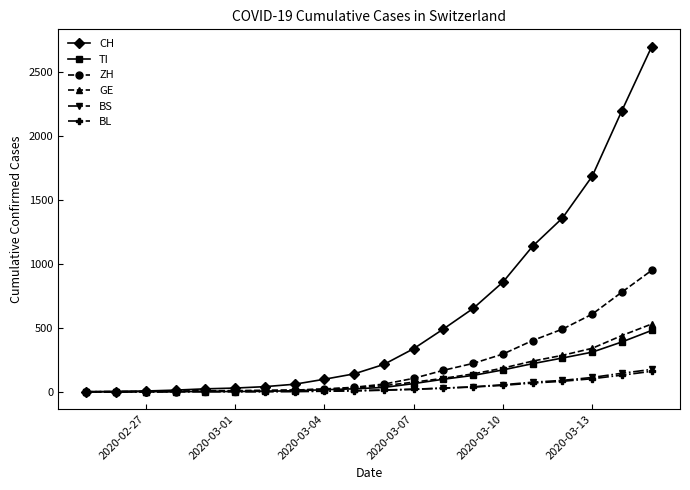

Which series has the largest range (max minus min)?

CH